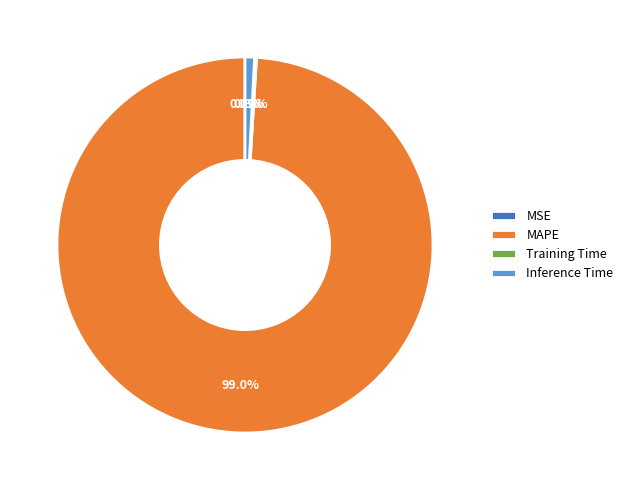

How much of the chart is everything except Inference Time?

99.2%